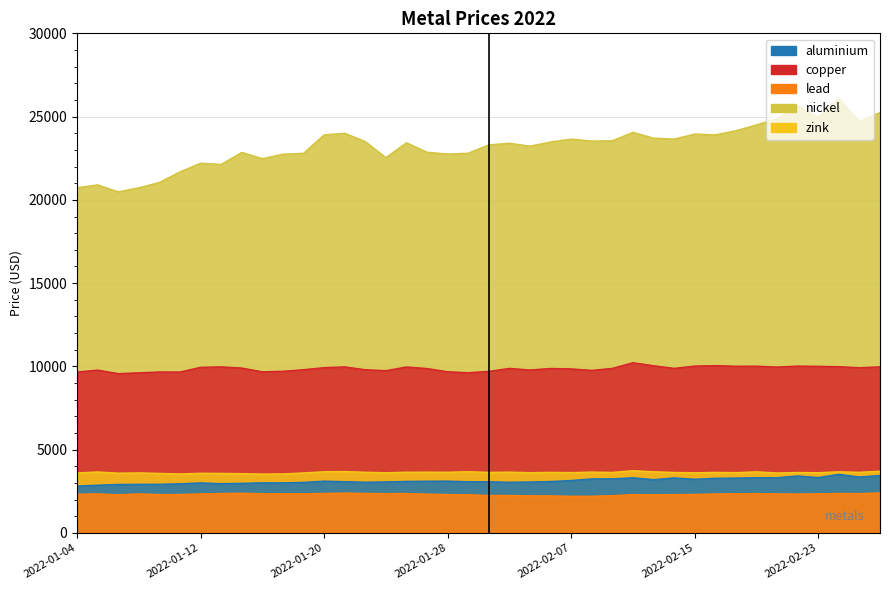

What is the spread (max minus min) of values at 2022-01-12?

19855.5